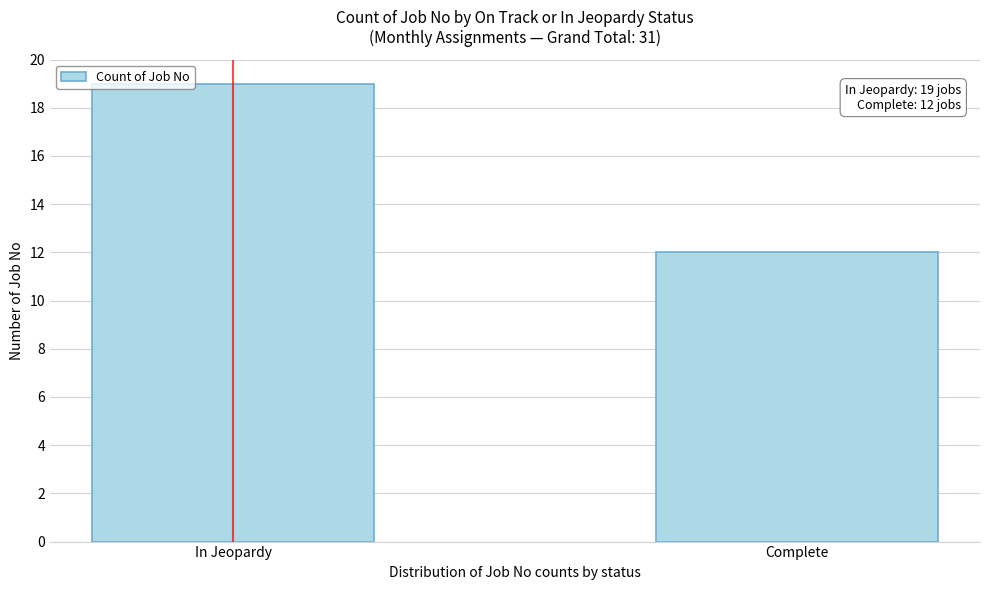

Reading left to right, what are all the values shown in this chart?

19	12